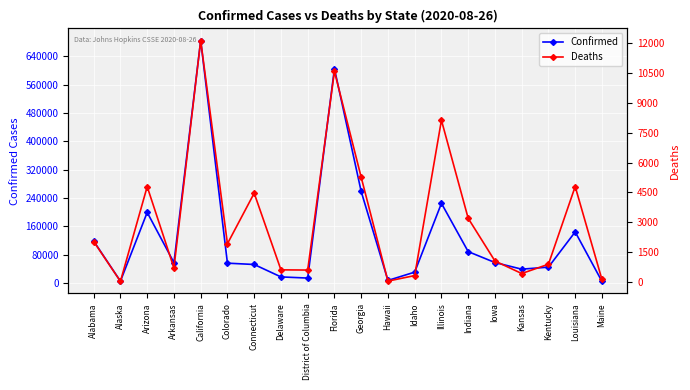

Reading left to right, what are all the values shown in this chart?

Confirmed: 118190	4889	199273	57374	684952	55800	52040	16962	13684	605502	258354	6984	30465	224887	88421	57606	38836	44568	144116	4369
Deaths: 2037	36	4792	711	12127	1926	4463	614	604	10580	5262	49	326	8126	3201	1059	430	895	4797	131